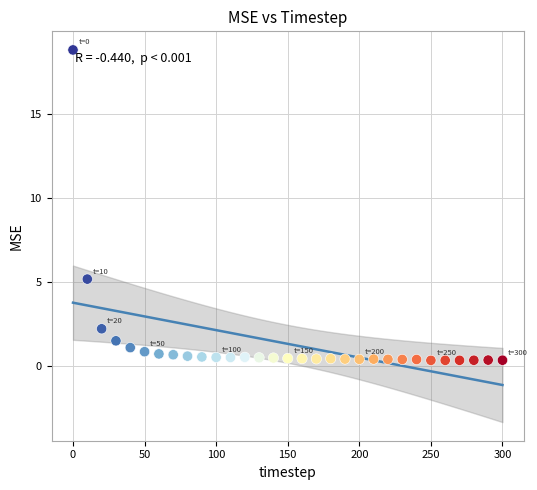

What Y value in the scatter plot is closest to 9?

5.2